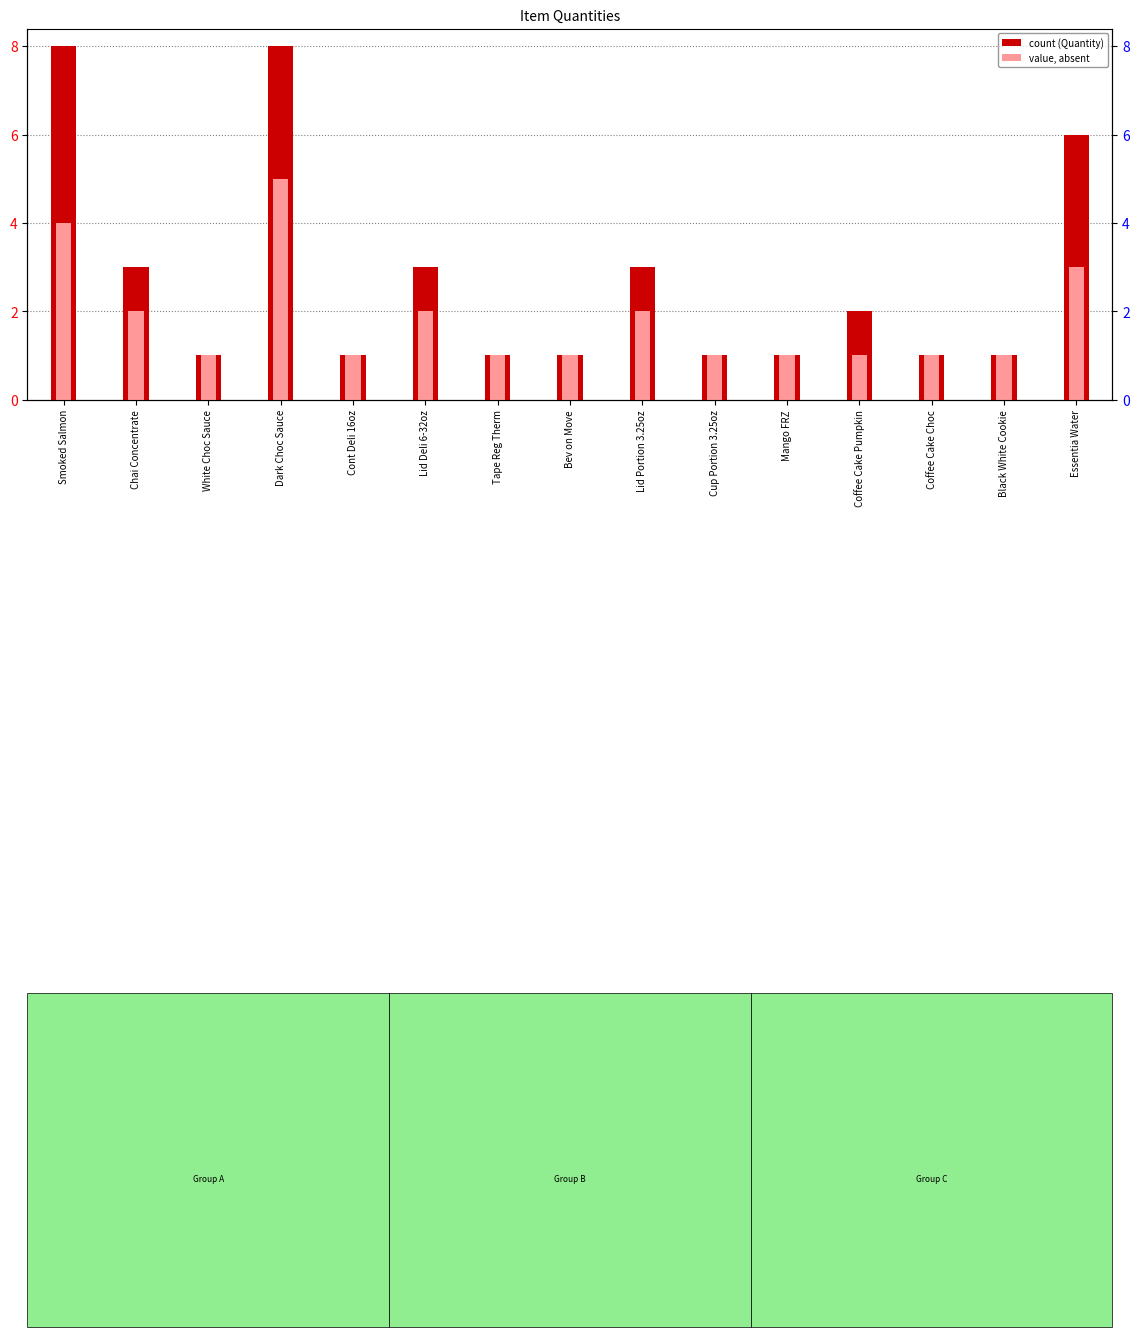

Rank the series at Lid Deli 6-32oz from lowest to highest value.

Quantity (absent), Quantity